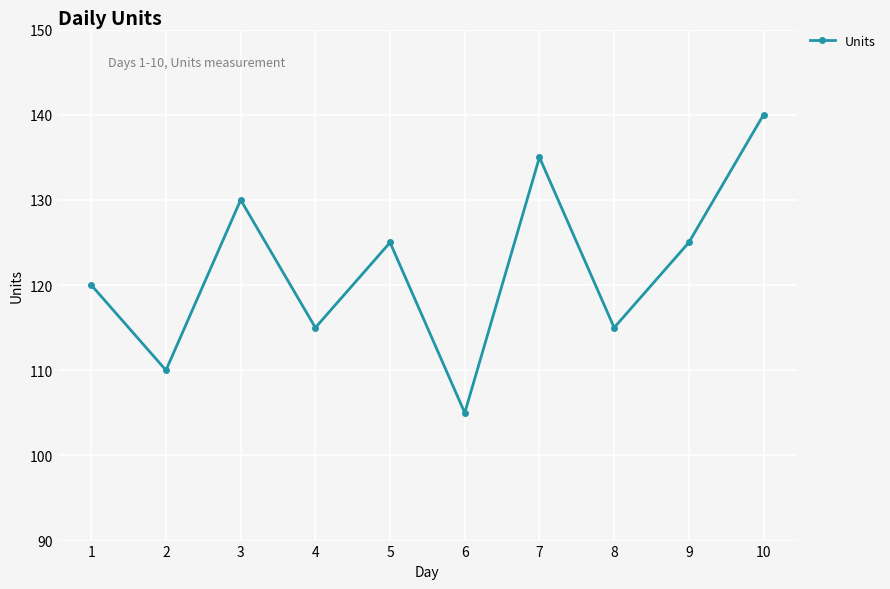

How many interior local peaks (higher than both neighbors) does the data have?

3